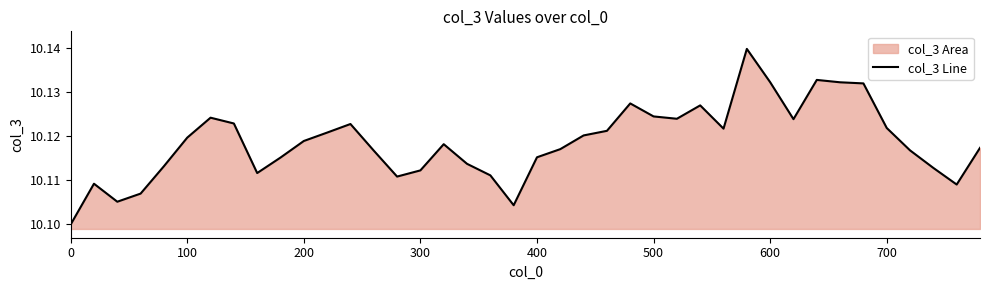

The chart shows a value of 16.8 at 0. True or false?

False